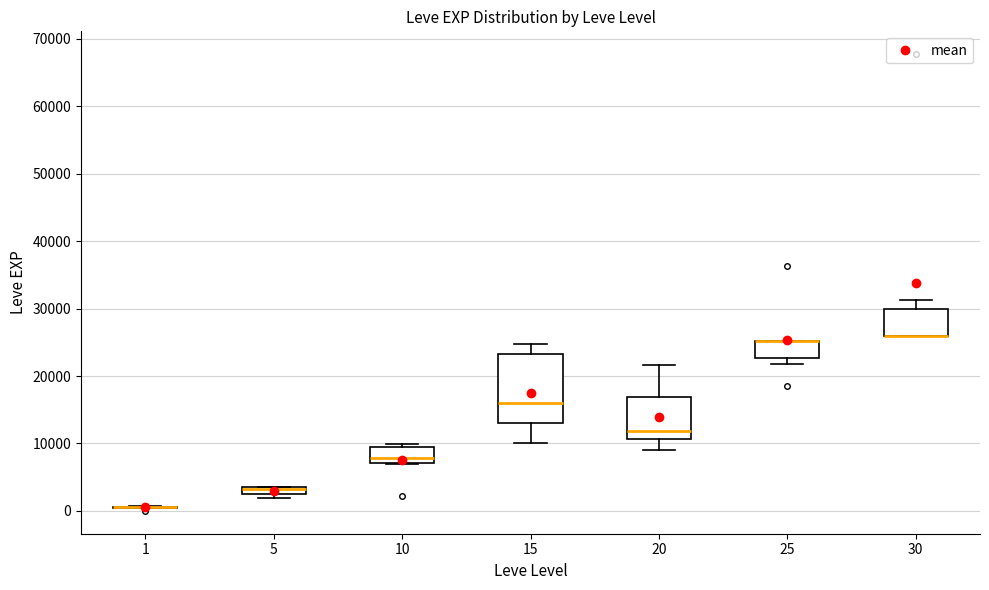

Which box is the tallest, from its lower edge to its upper edge?

15